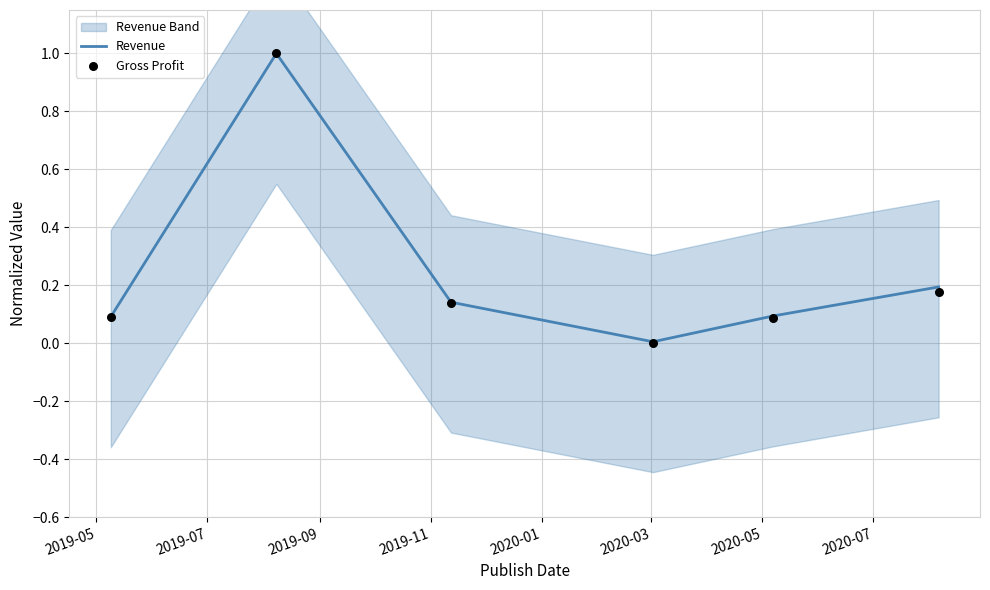

Which series has the largest Y range (max minus min)?

Gross Profit